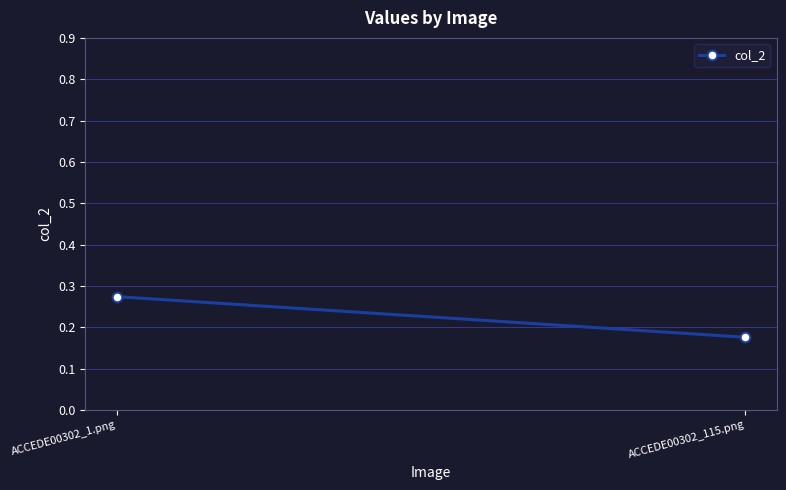

Reading left to right, extract all data points from this chart.

ACCEDE00302_1.png=0.3	ACCEDE00302_115.png=0.2